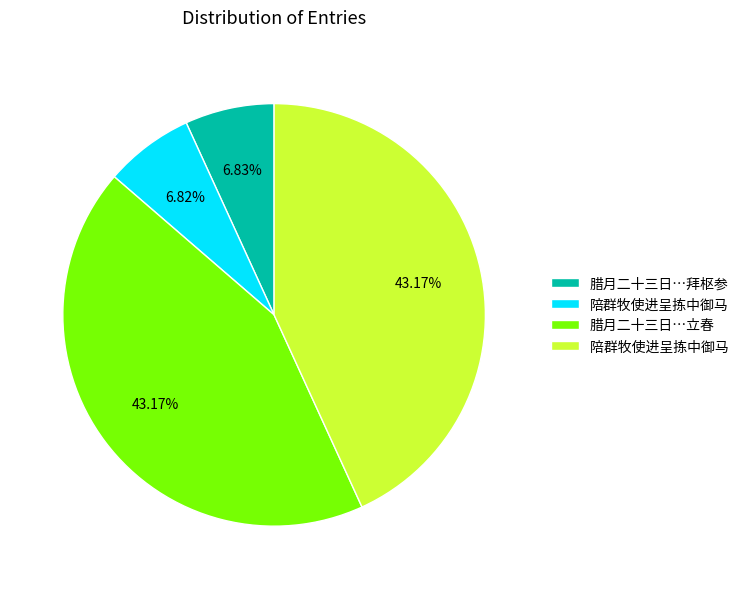

Count the number of slices in the pie.

4